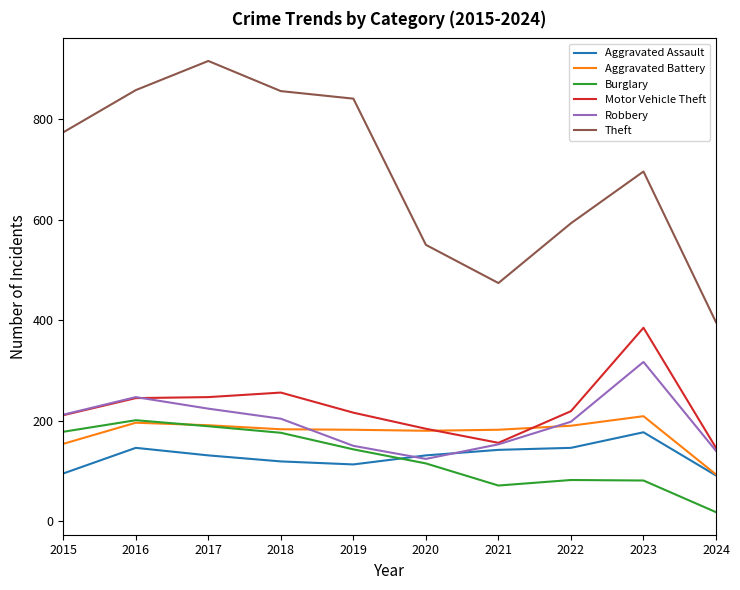

The value of Aggravated Battery at 2022 is 315. True or false?

False